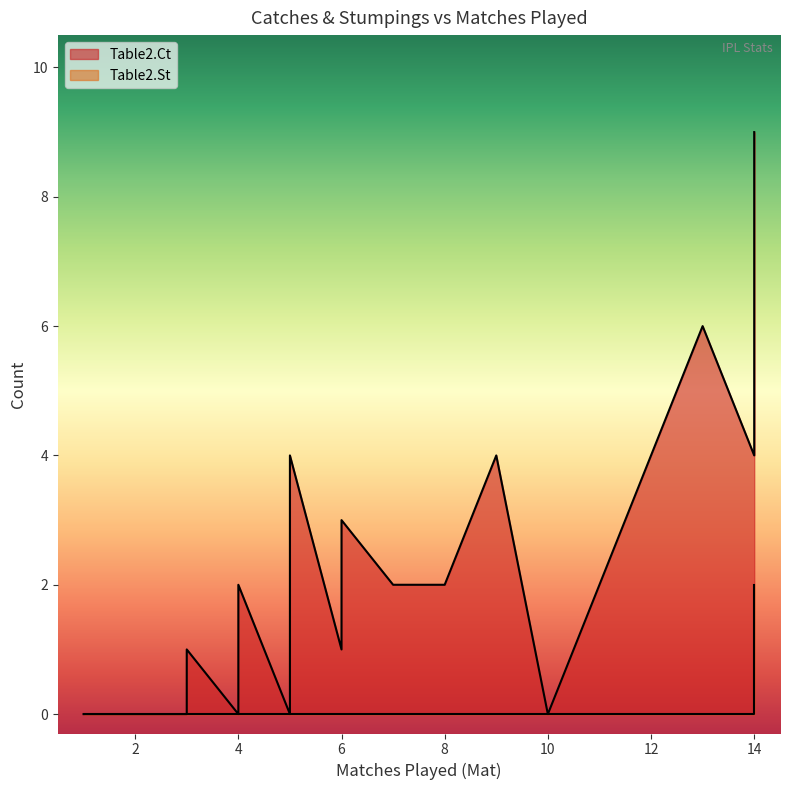

How many values in the Table2.St series exceed 0?

1